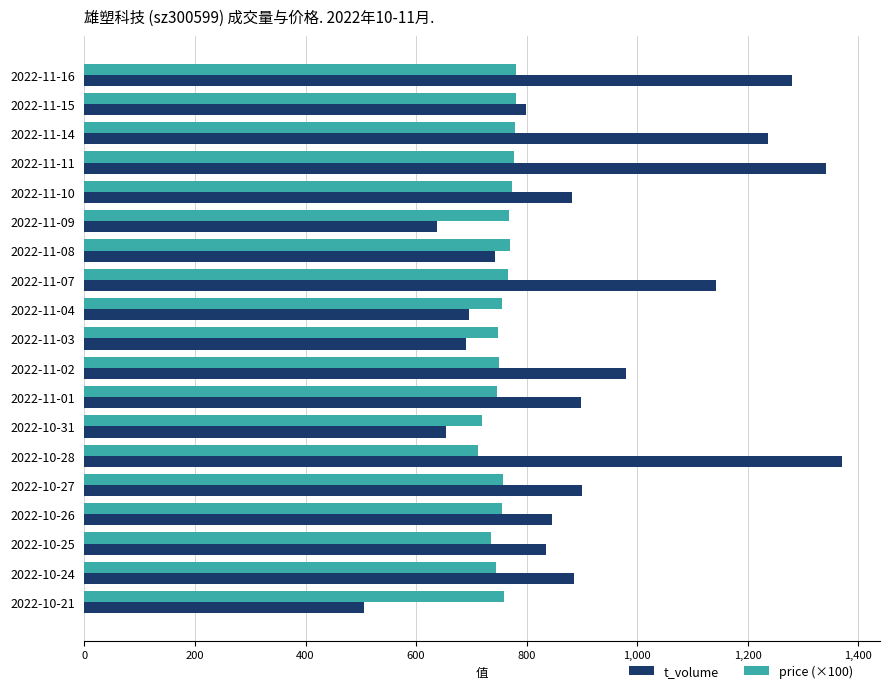

Between 2022-11-09 and 2022-10-21, which series saw the biggest shift?

t_volume